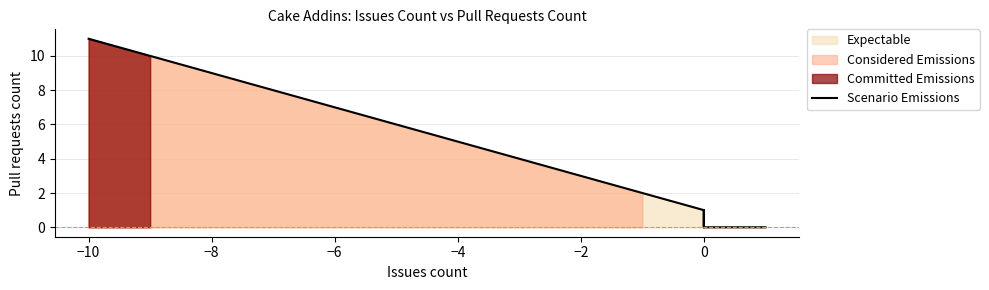

How many data points does each series have?

40